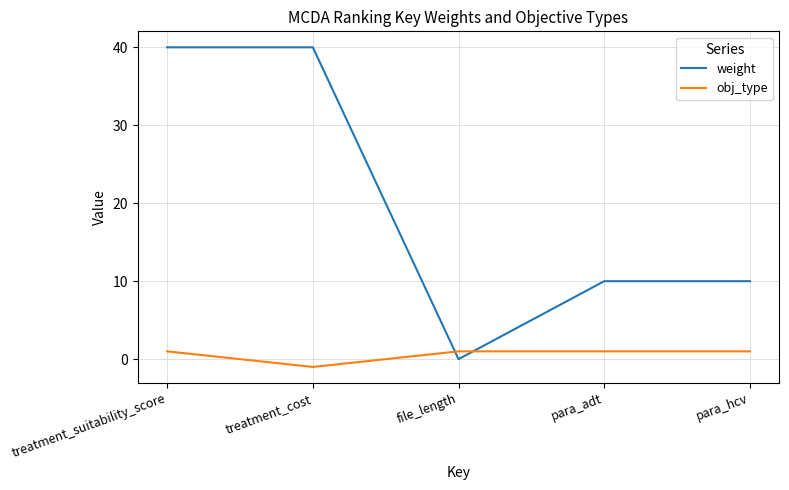

At which category does the chart reach its minimum across all series?

treatment_cost